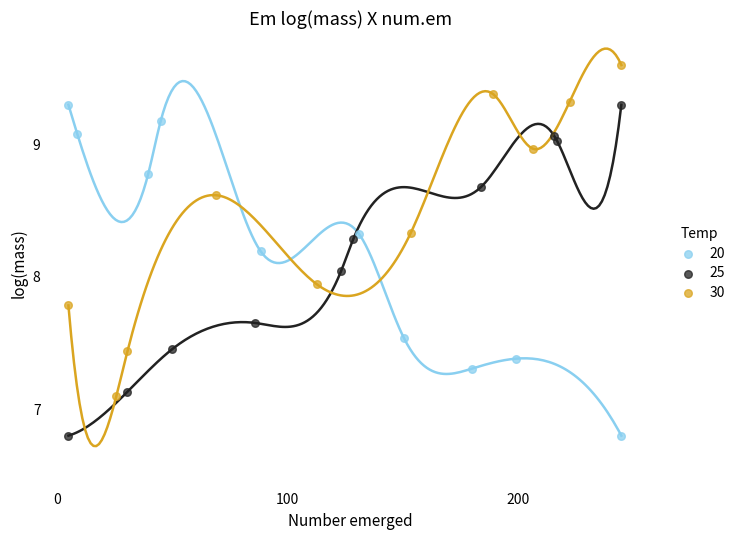

Which series contains the highest Y value?

30